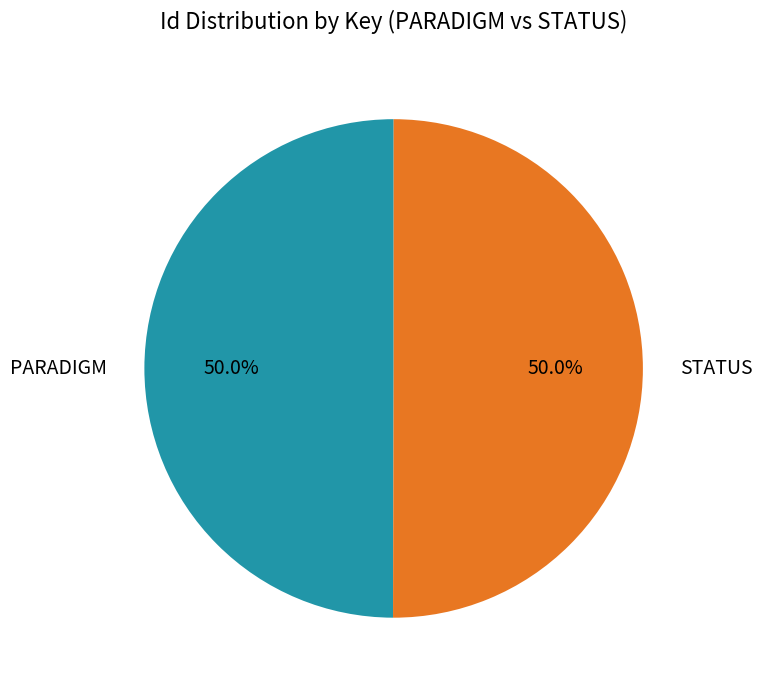

Is it true that PARADIGM is 50% of the pie?

True